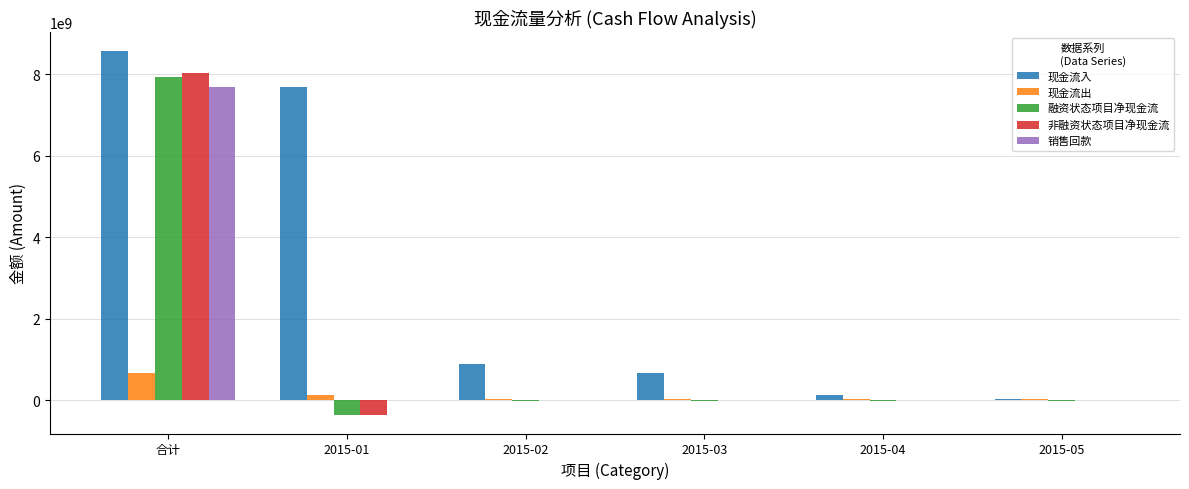

What value does the 非融资状态项目净现金流 series have at 合计?

8041186873